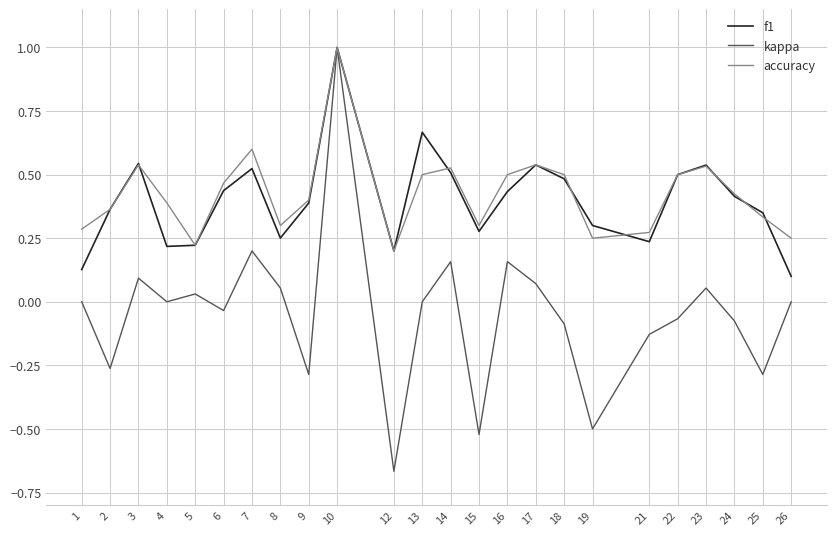

Between 10 and 18, which series saw the biggest shift?

kappa